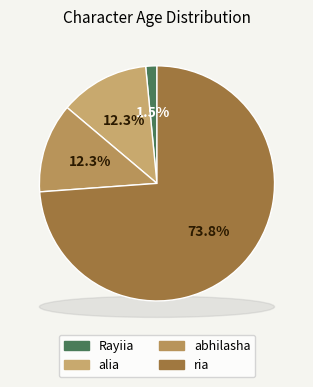

The Rayiia slice represents 2% of the pie. True or false?

True